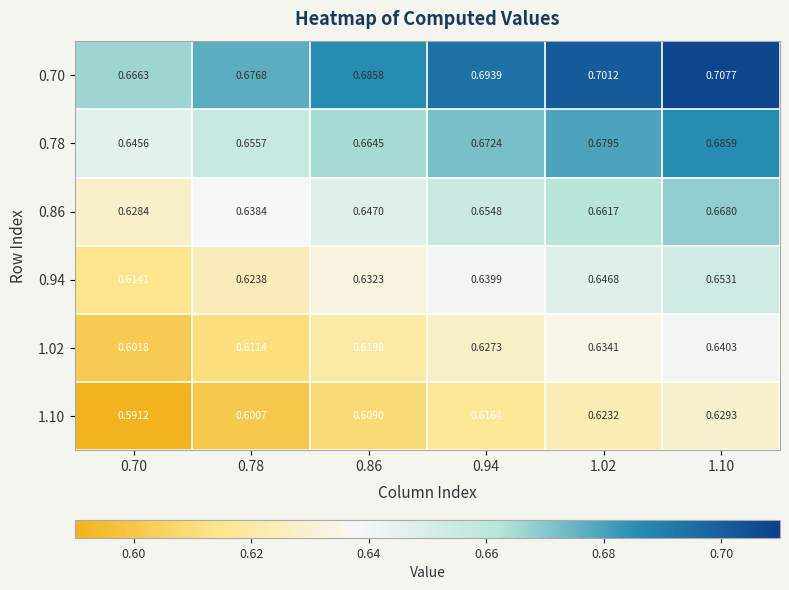

Is the value of 1.10 at 0.86 greater than the value of 0.70 at 1.10?

No